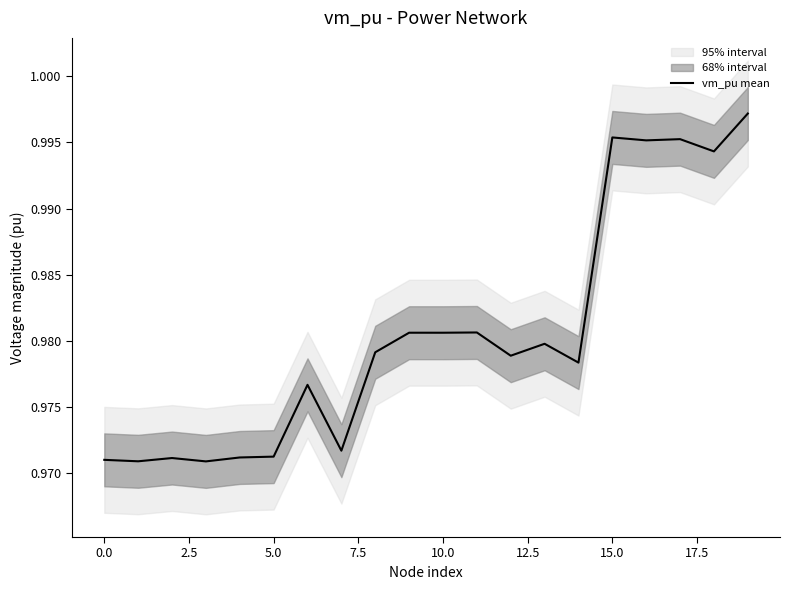

True or false: the data shows 1.4 at 12.5.

False